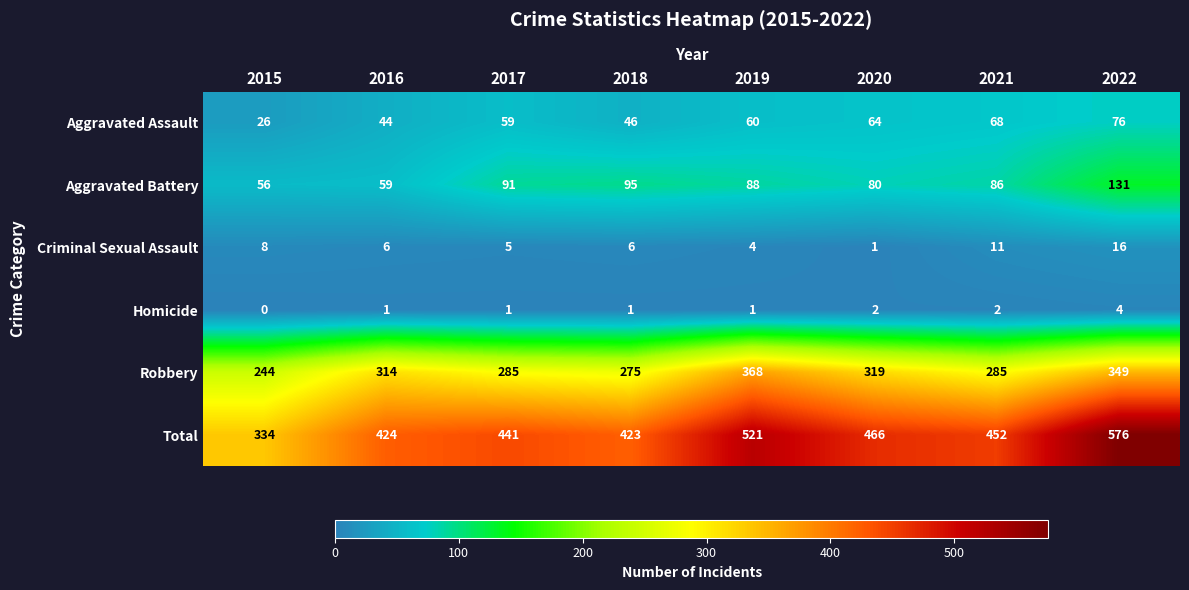

At which category does the chart reach its peak across all series?

2022